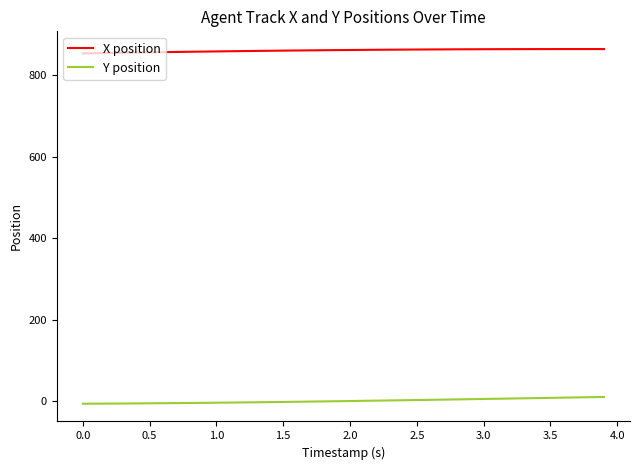

Rank the series by their maximum value, from highest to lowest.

X position, Y position